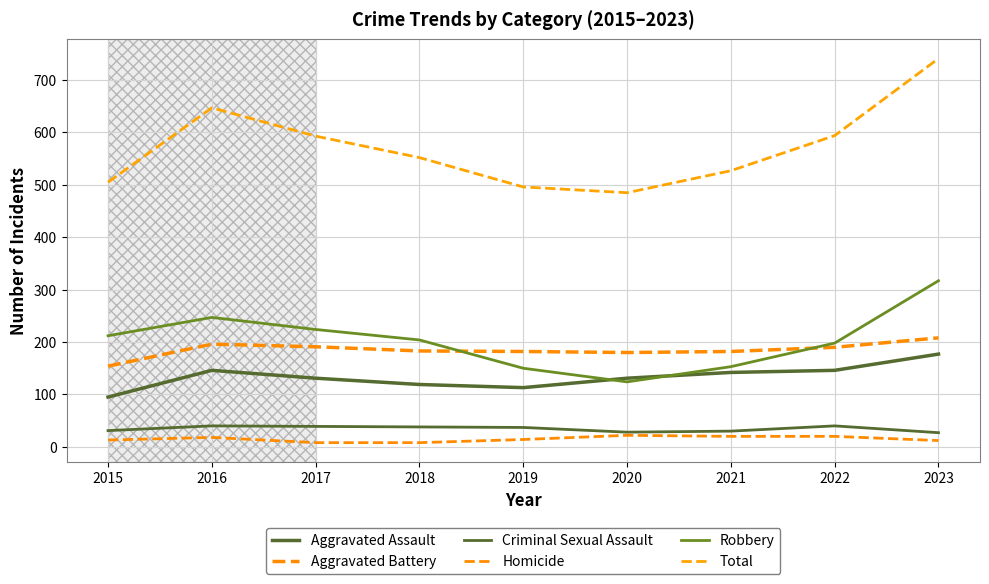

At which label is Aggravated Assault closest to 136?

2017